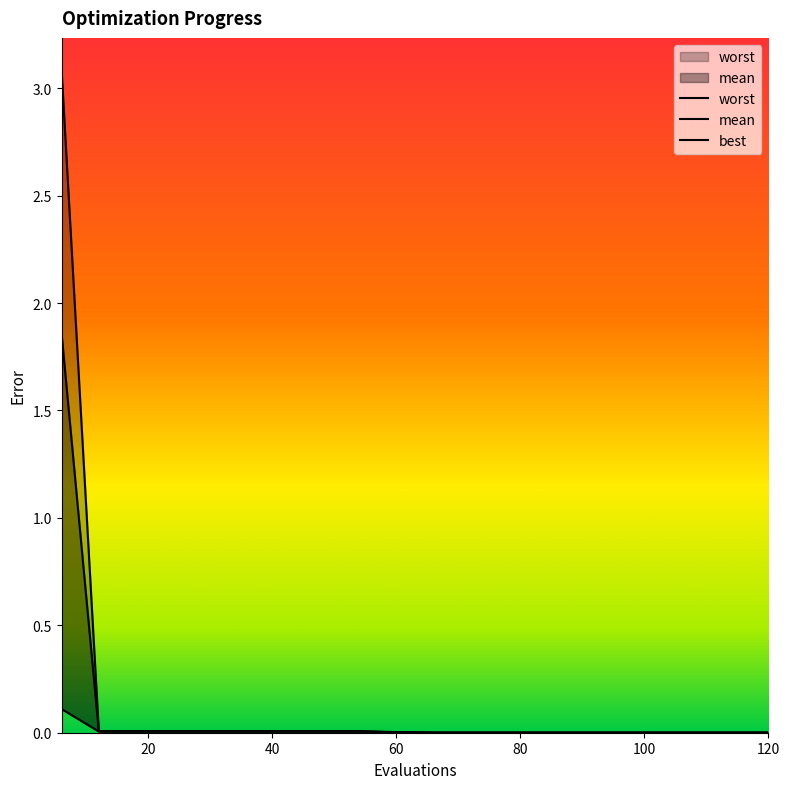

Which category has the highest value in the best series?

6